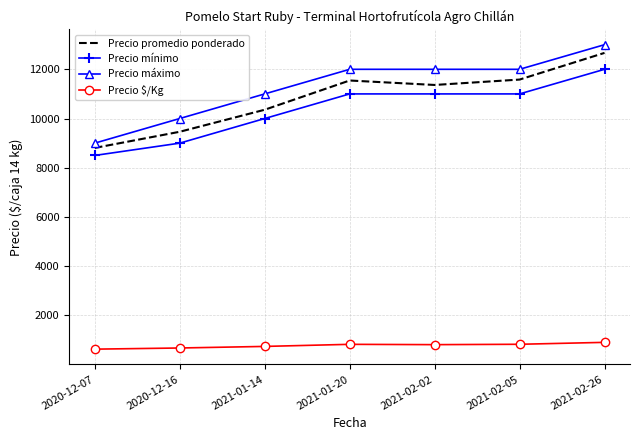

Which series has the widest spread of values?

Precio máximo